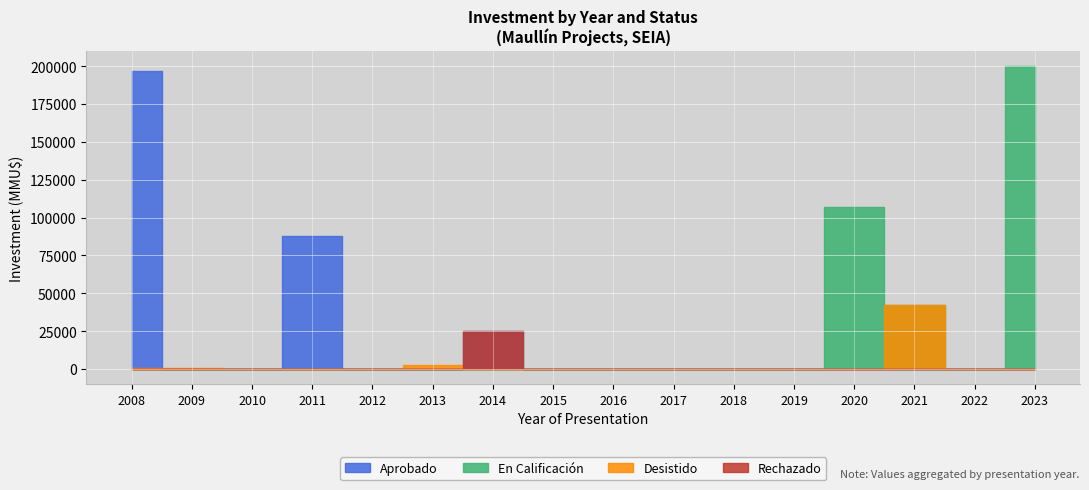

What is the difference between the second highest and second lowest values in the En Calificación series?

107000